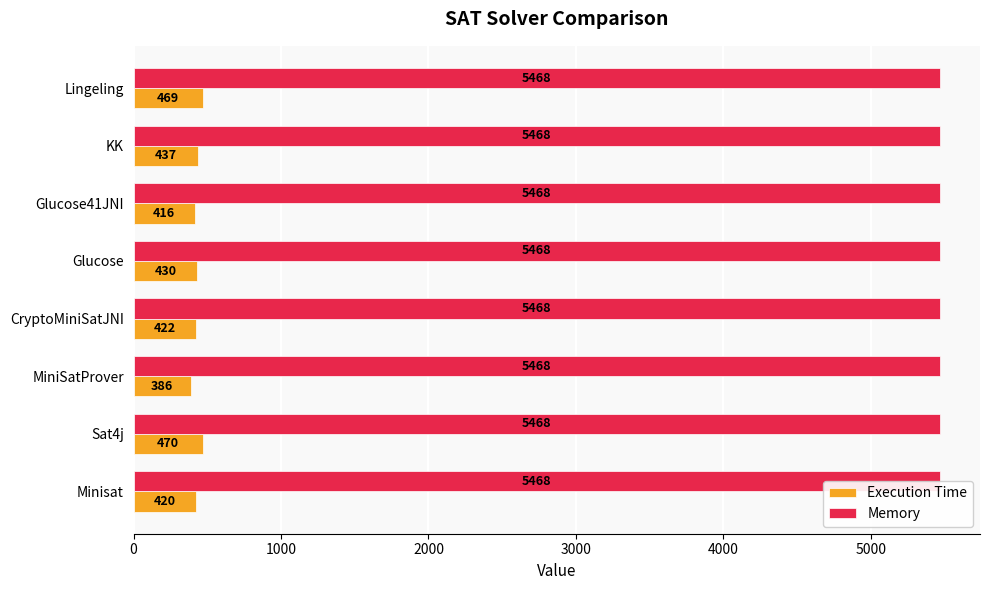

How many bars are there in total?

16